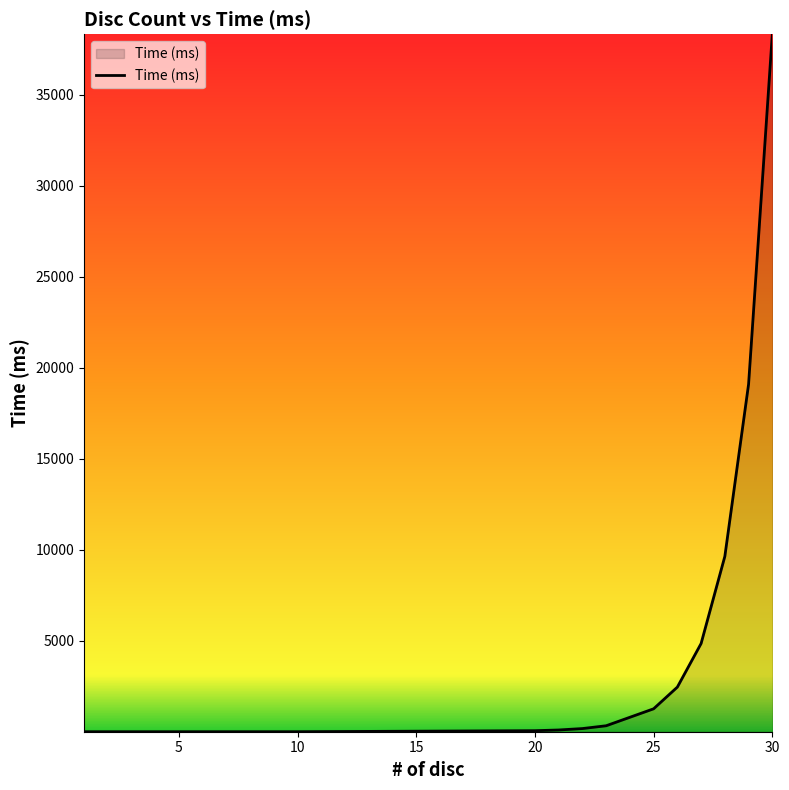

What is the difference between the maximum and minimum values?

38330.7